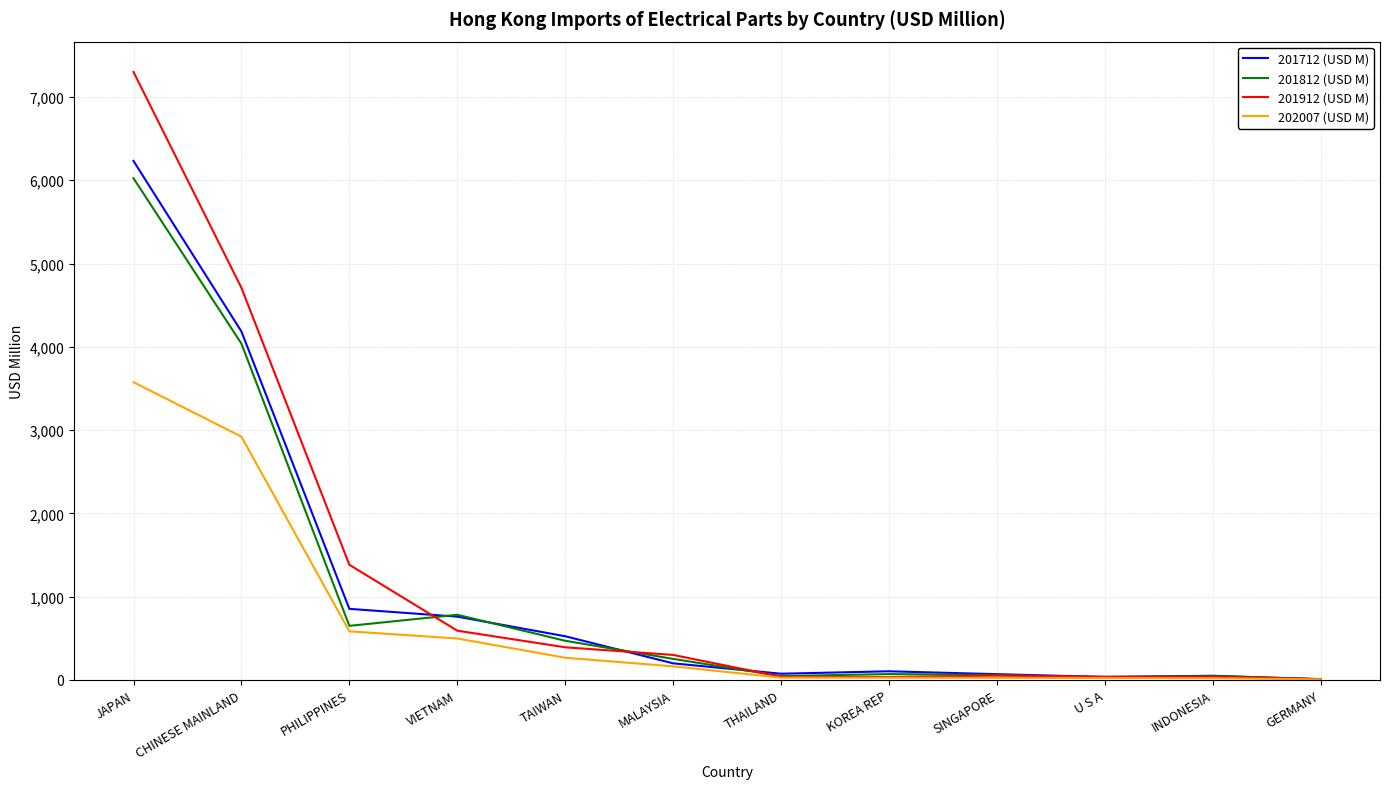

What is the smallest value displayed?

6.7